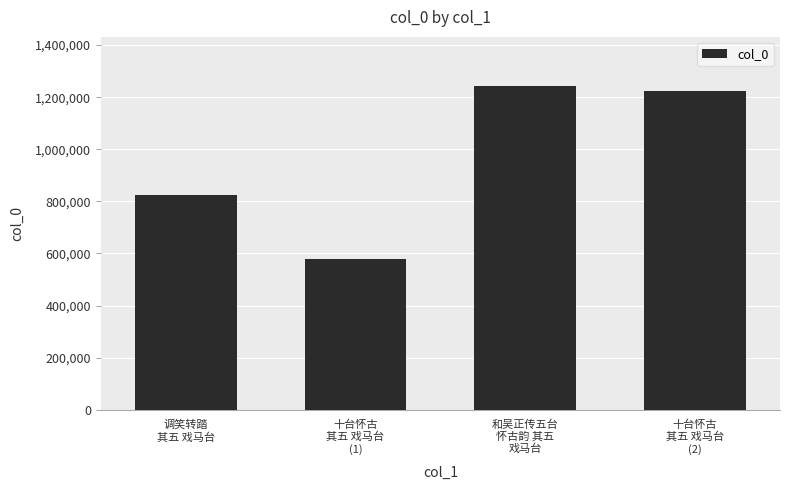

Rank the categories by value from lowest to highest.

十台怀古
其五 戏马台
(1), 调笑转踏
其五 戏马台, 十台怀古
其五 戏马台
(2), 和吴正传五台
怀古韵 其五
戏马台